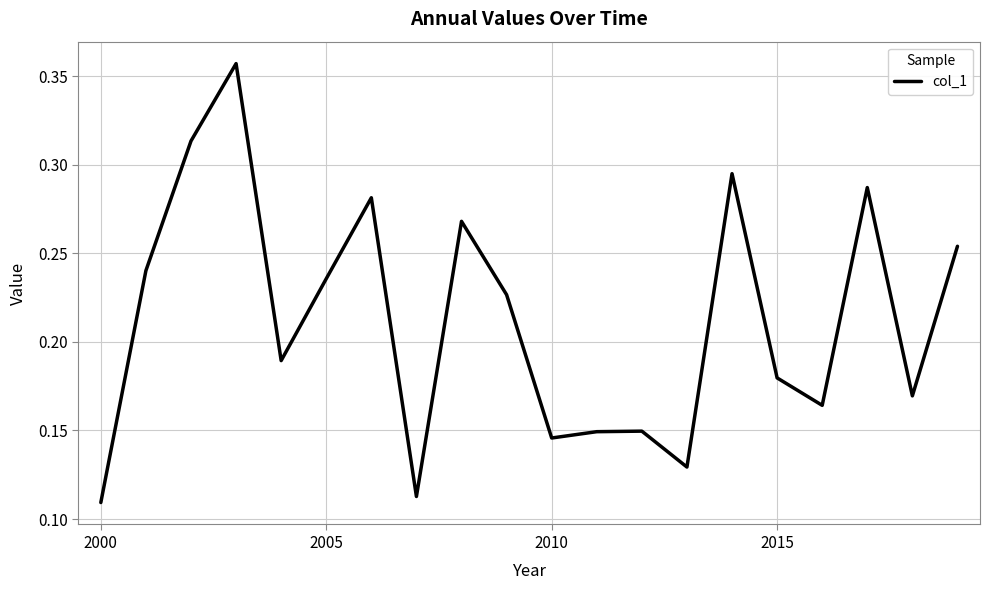

The value at 2010 is 0.3. True or false?

False